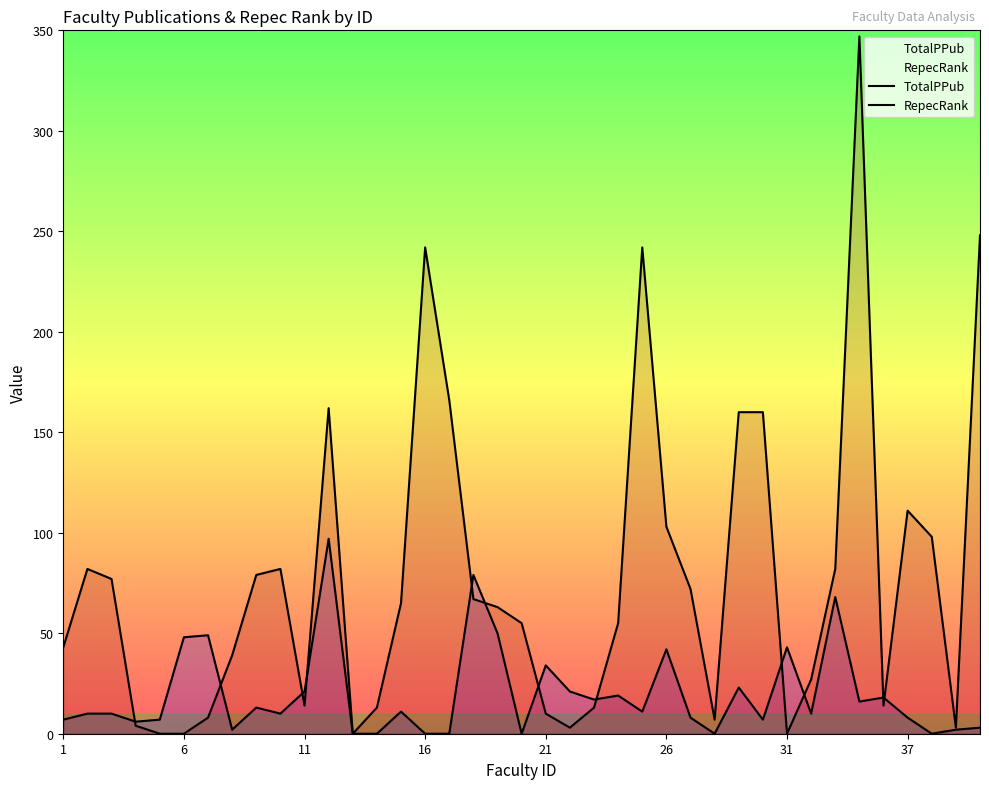

Which series has the widest spread of values?

RepecRank